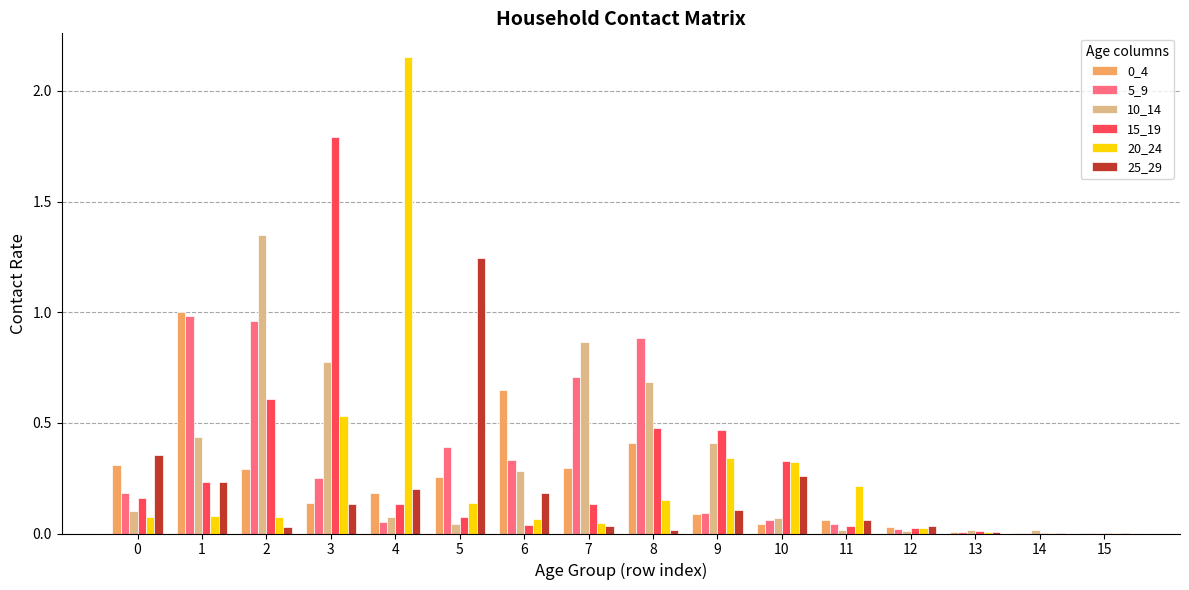

Between 0 and 3, which series saw the biggest shift?

15_19